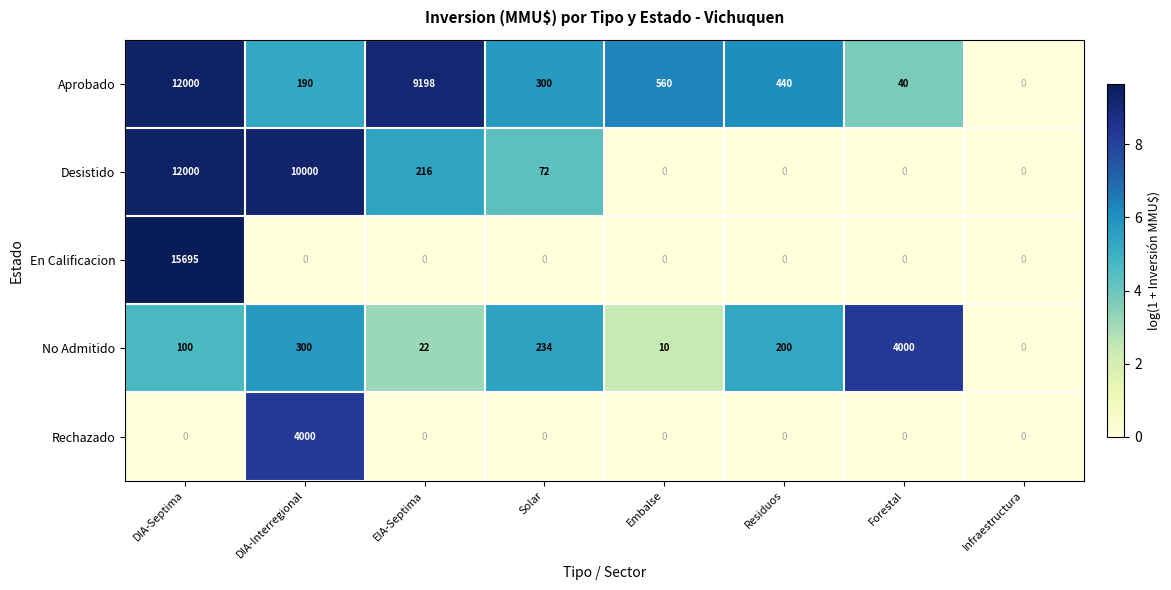

Is it true that Rechazado equals 0 at Forestal?

True